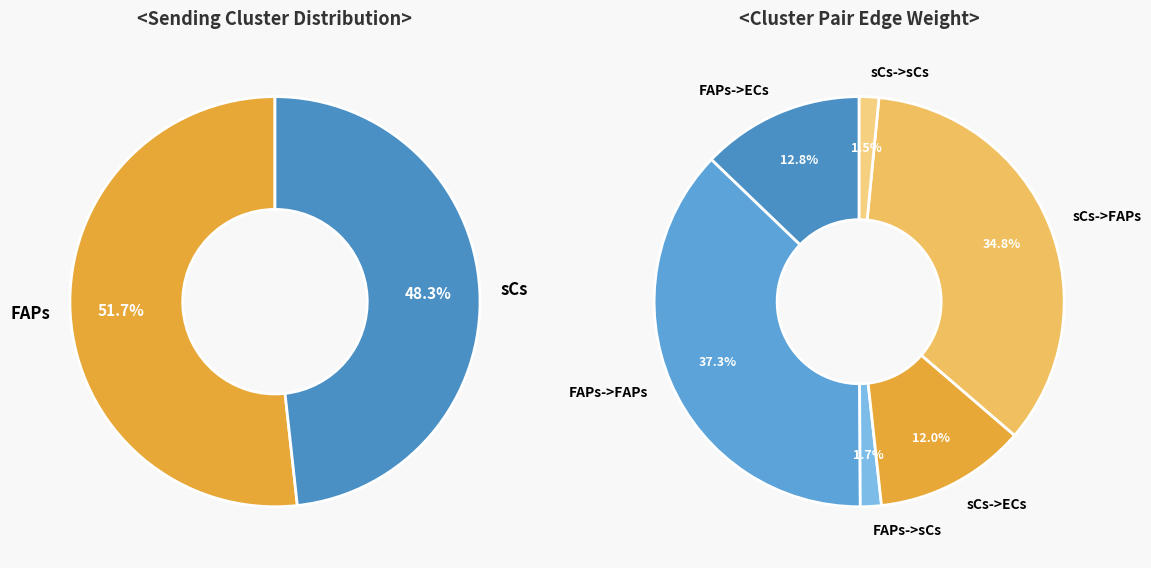

Is there a majority slice in this chart?

No